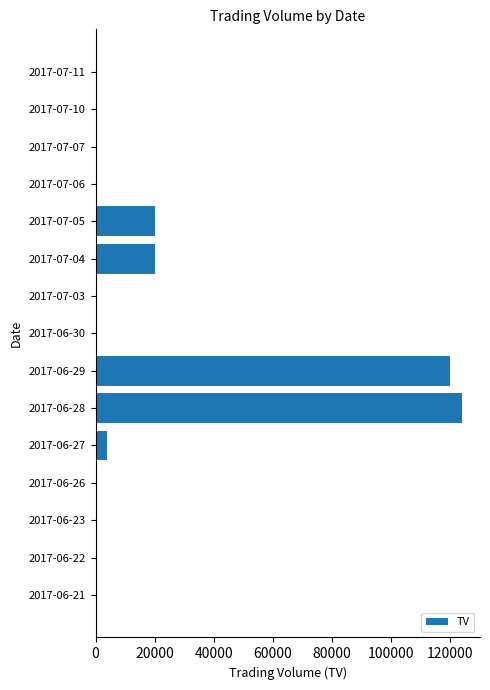

What is the average value?

19200